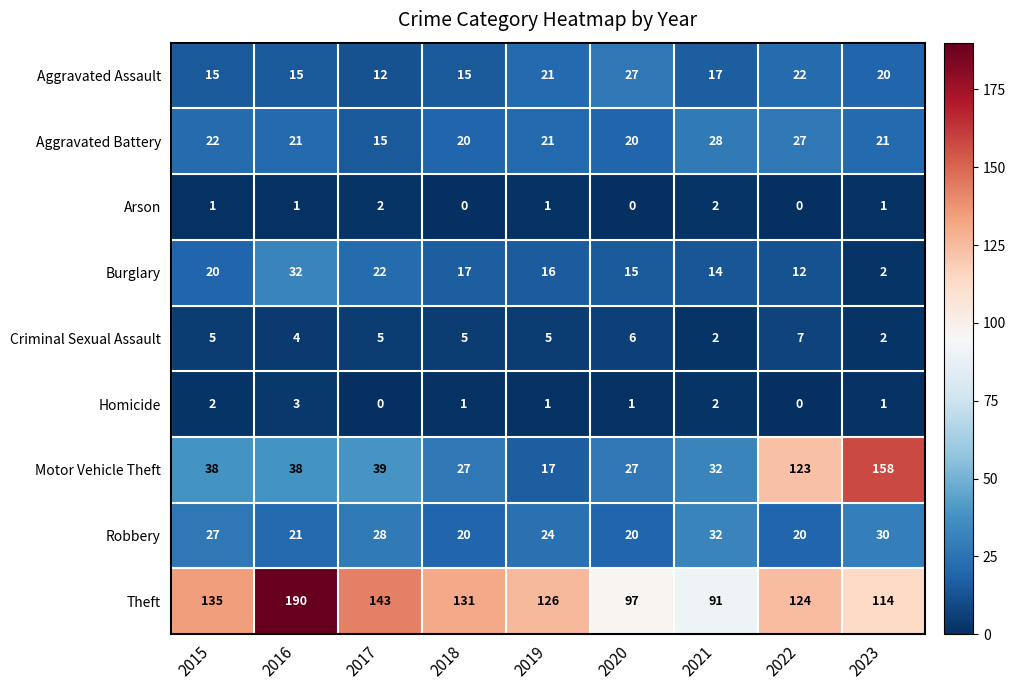

How many series are shown in this chart?

9